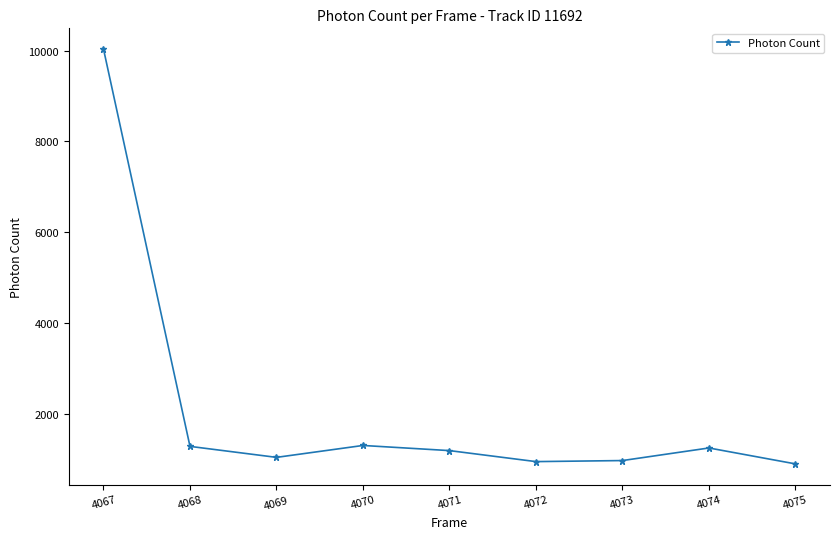

What is the minimum value shown in the chart?

907.3